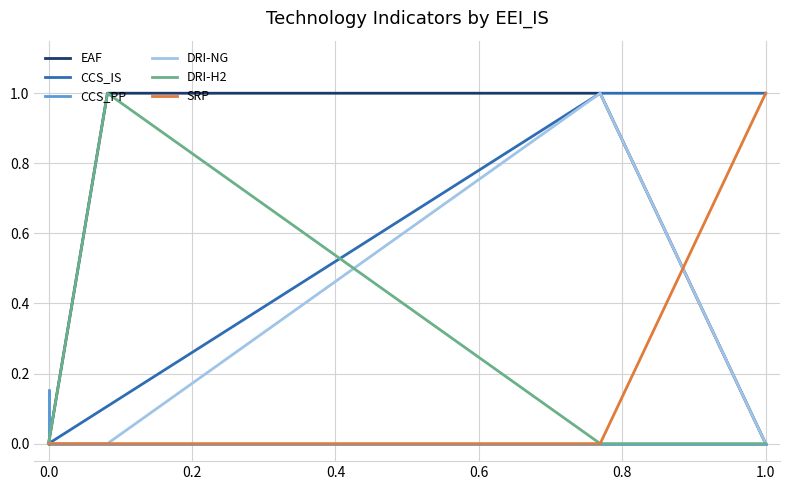

The DRI-H2 series shows 0.6 at 0.0. True or false?

False